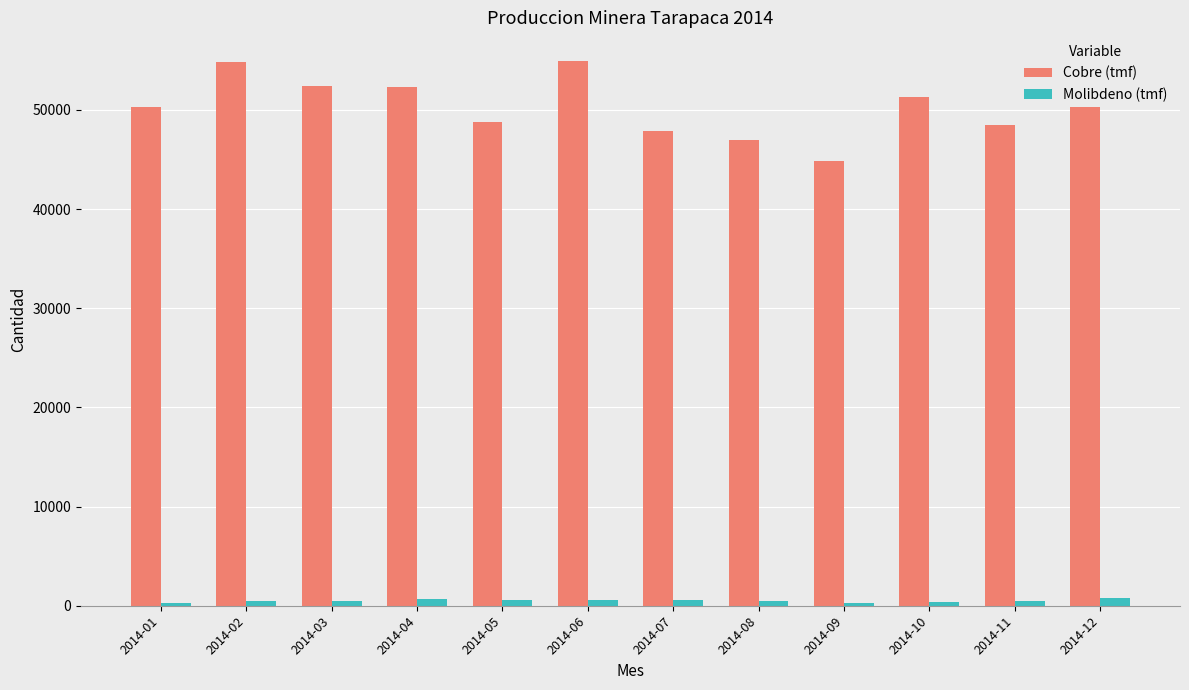

What is the total value across all series at 2014-10?

51681